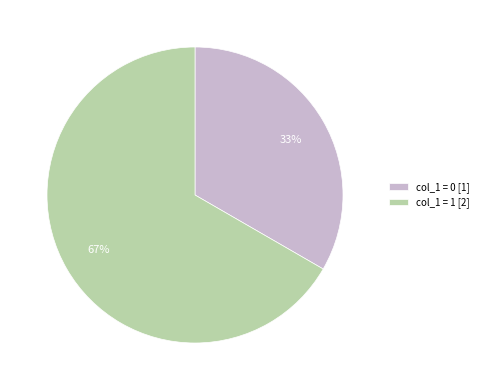

What percentage is the col_1 = 1 [2] slice, to the nearest percent?

67%